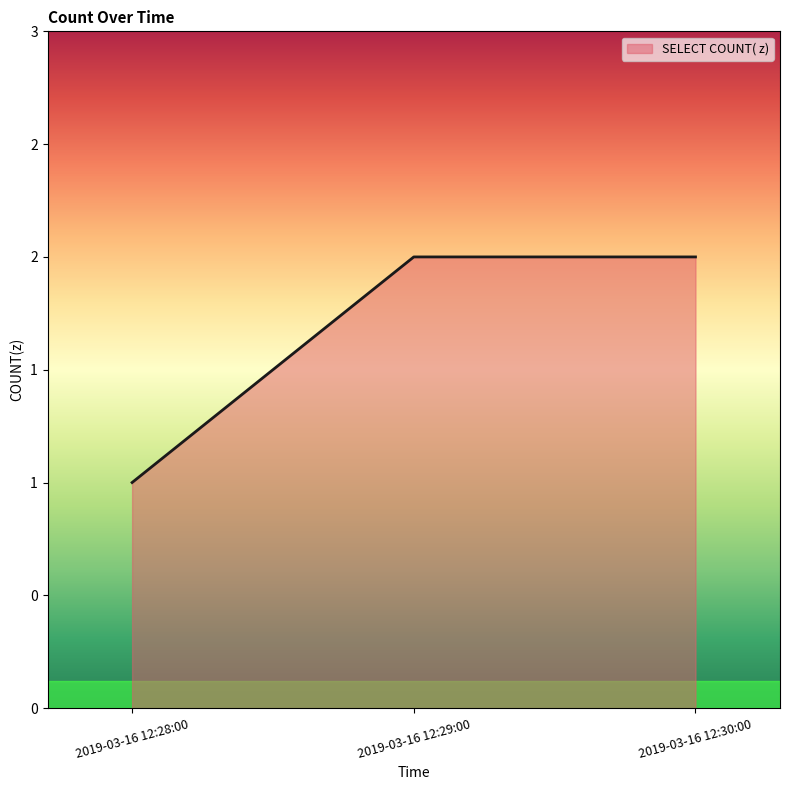

Is this an area chart (filled region under the line)?

Yes